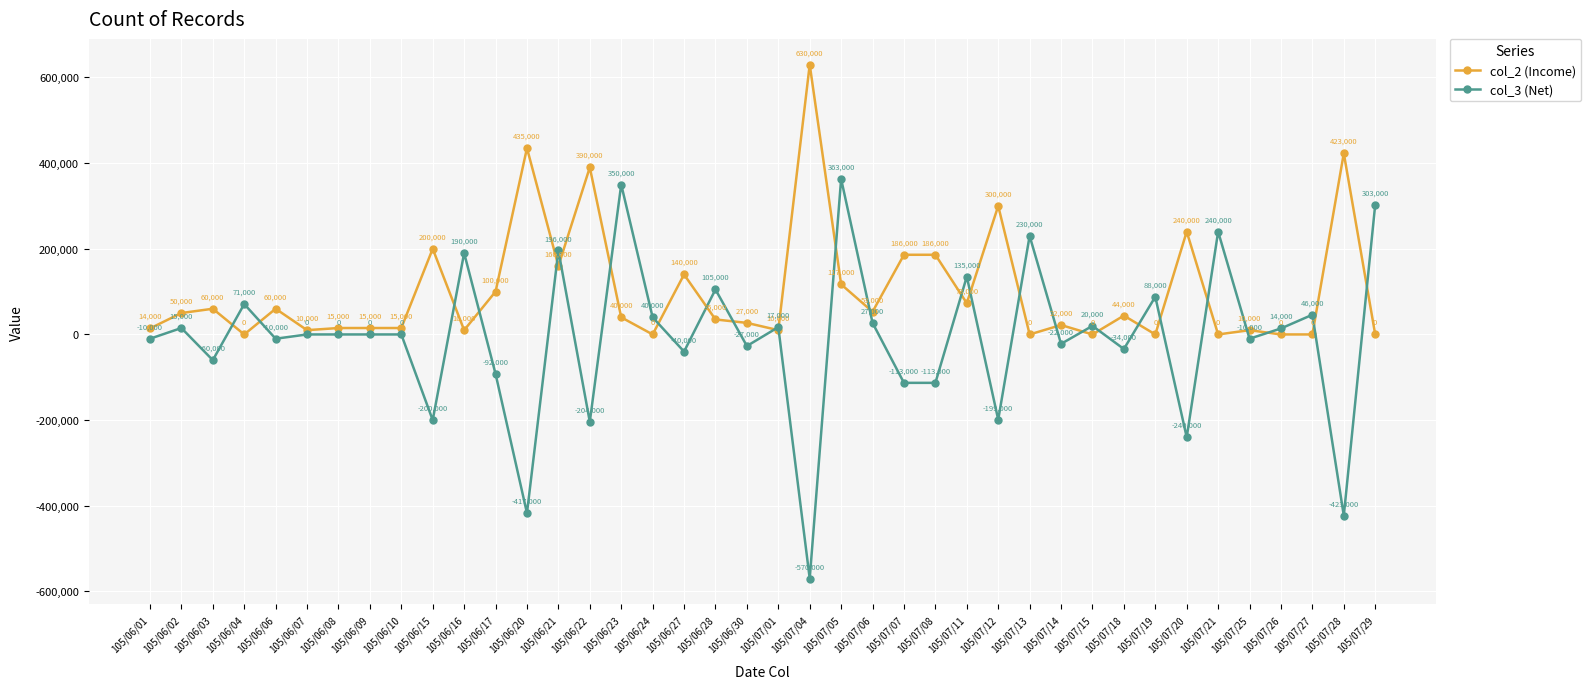

The col_3 (Net) series shows -423000 at 105/07/28. True or false?

True